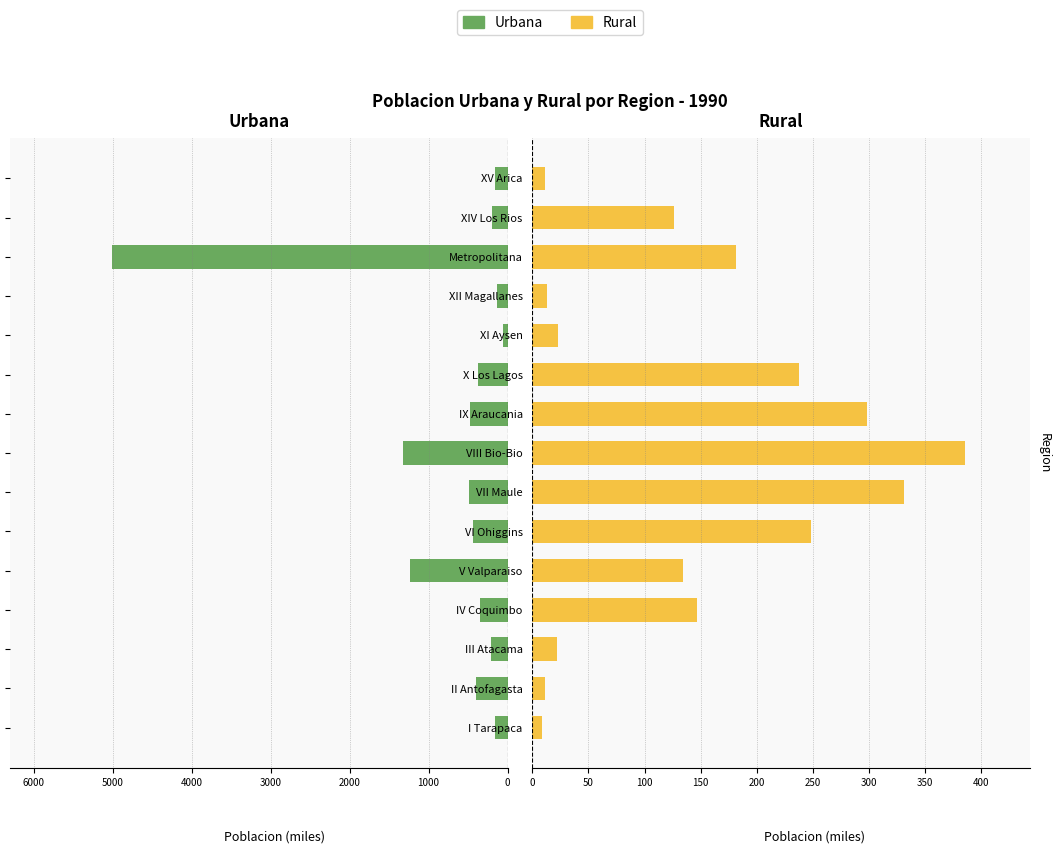

How many groups of bars are there?

15